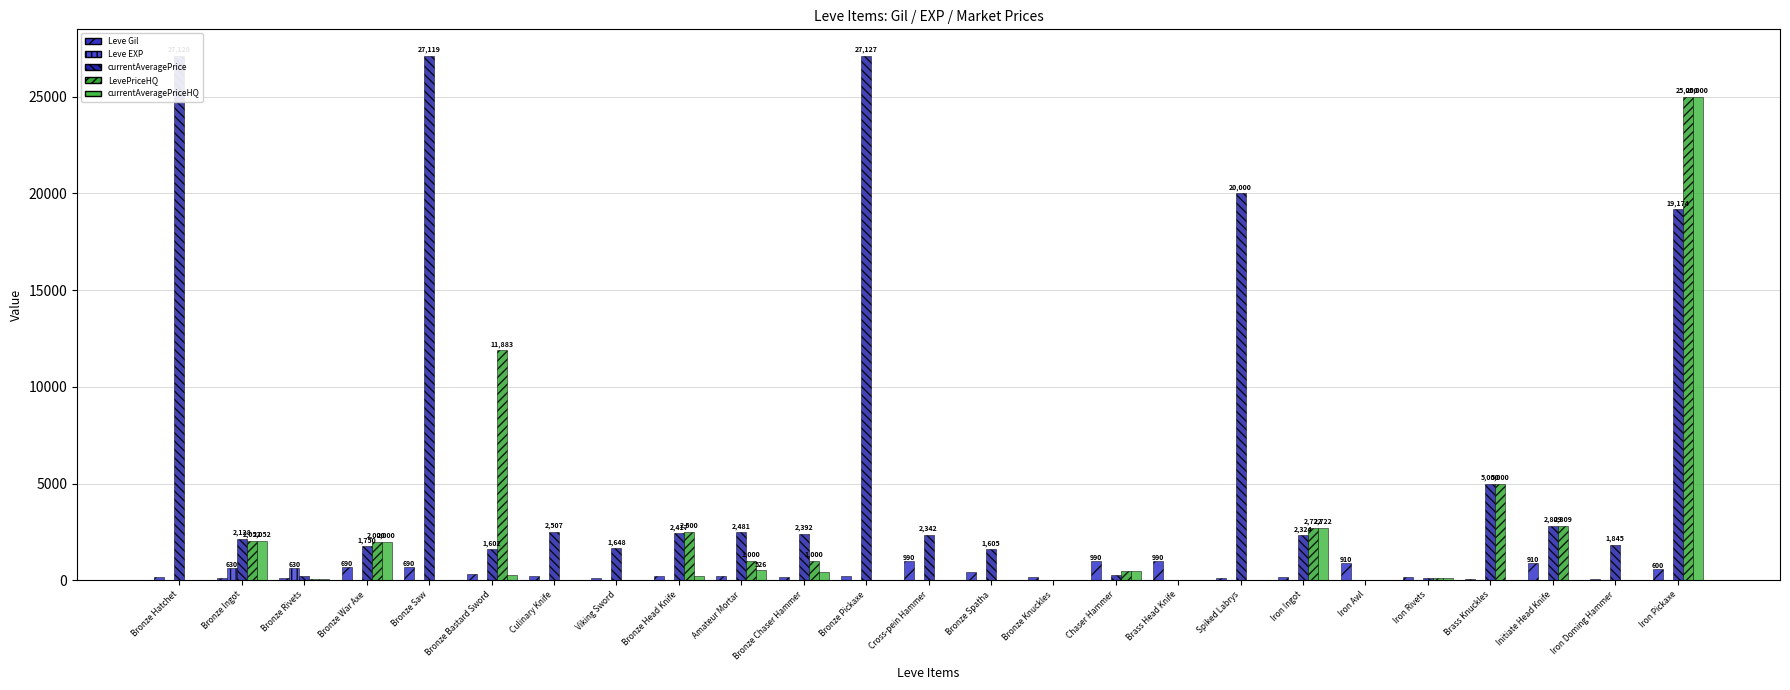

Reading left to right, transcribe all the data shown in this chart.

Leve Gil: Bronze Hatchet=160	Bronze Ingot=114	Bronze Rivets=115	Bronze War Axe=690	Bronze Saw=690	Bronze Bastard Sword=330	Culinary Knife=220	Viking Sword=110	Bronze Head Knife=220	Amateur Mortar=220	Bronze Chaser Hammer=168	Bronze Pickaxe=220	Cross-pein Hammer=990	Bronze Spatha=430	Bronze Knuckles=170	Chaser Hammer=990	Brass Head Knife=990	Spiked Labrys=90	Iron Ingot=170	Iron Awl=910	Iron Rivets=170	Brass Knuckles=40	Initiate Head Knife=910	Iron Doming Hammer=40	Iron Pickaxe=600
Leve EXP: Bronze Hatchet=1	Bronze Ingot=630	Bronze Rivets=630	Bronze War Axe=1	Bronze Saw=1	Bronze Bastard Sword=1	Culinary Knife=5	Viking Sword=4	Bronze Head Knife=5	Amateur Mortar=5	Bronze Chaser Hammer=5	Bronze Pickaxe=5	Cross-pein Hammer=9	Bronze Spatha=8	Bronze Knuckles=9	Chaser Hammer=9	Brass Head Knife=9	Spiked Labrys=13	Iron Ingot=7	Iron Awl=18	Iron Rivets=7	Brass Knuckles=13	Initiate Head Knife=18	Iron Doming Hammer=13	Iron Pickaxe=21
currentAveragePrice: Bronze Hatchet=27128	Bronze Ingot=2128	Bronze Rivets=221	Bronze War Axe=1750	Bronze Saw=27119	Bronze Bastard Sword=1602	Culinary Knife=2507	Viking Sword=1648	Bronze Head Knife=2417	Amateur Mortar=2481	Bronze Chaser Hammer=2392	Bronze Pickaxe=27127	Cross-pein Hammer=2342	Bronze Spatha=1605	Bronze Knuckles=0	Chaser Hammer=280	Brass Head Knife=0	Spiked Labrys=20000	Iron Ingot=2324	Iron Awl=0	Iron Rivets=100	Brass Knuckles=5000	Initiate Head Knife=2809	Iron Doming Hammer=1845	Iron Pickaxe=19174
LevePriceHQ: Bronze Hatchet=0	Bronze Ingot=2052	Bronze Rivets=76	Bronze War Axe=2000	Bronze Saw=0	Bronze Bastard Sword=11883	Culinary Knife=0	Viking Sword=0	Bronze Head Knife=2500	Amateur Mortar=1000	Bronze Chaser Hammer=1000	Bronze Pickaxe=0	Cross-pein Hammer=0	Bronze Spatha=0	Bronze Knuckles=0	Chaser Hammer=500	Brass Head Knife=0	Spiked Labrys=0	Iron Ingot=2722	Iron Awl=0	Iron Rivets=100	Brass Knuckles=5000	Initiate Head Knife=2809	Iron Doming Hammer=0	Iron Pickaxe=25000
currentAveragePriceHQ: Bronze Hatchet=0	Bronze Ingot=2052	Bronze Rivets=76	Bronze War Axe=2000	Bronze Saw=0	Bronze Bastard Sword=293	Culinary Knife=0	Viking Sword=0	Bronze Head Knife=205	Amateur Mortar=526	Bronze Chaser Hammer=450	Bronze Pickaxe=0	Cross-pein Hammer=0	Bronze Spatha=0	Bronze Knuckles=0	Chaser Hammer=500	Brass Head Knife=0	Spiked Labrys=0	Iron Ingot=2722	Iron Awl=0	Iron Rivets=100	Brass Knuckles=0	Initiate Head Knife=0	Iron Doming Hammer=0	Iron Pickaxe=25000